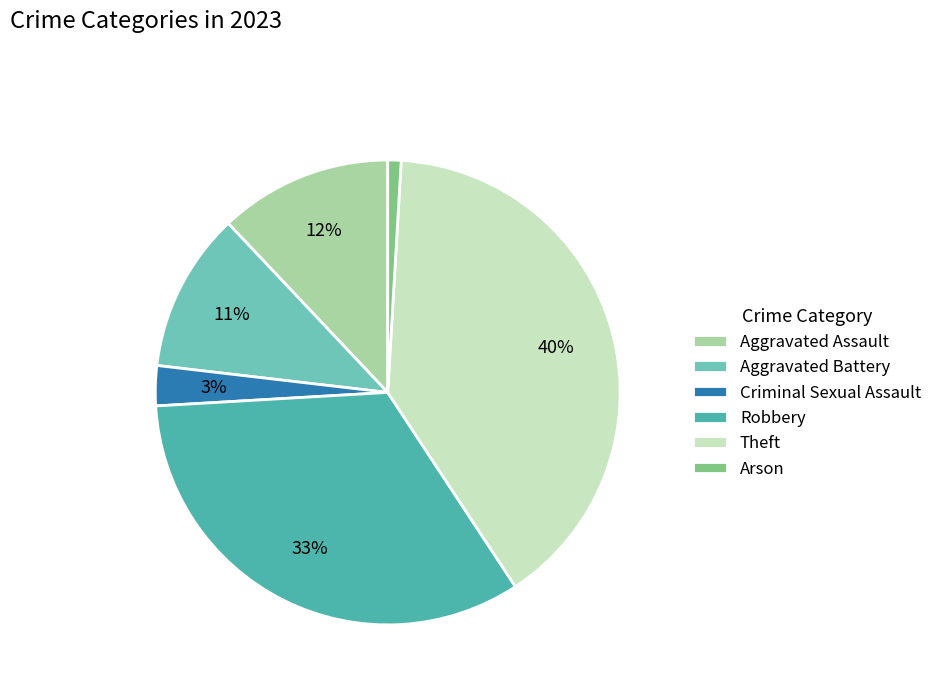

To the nearest percent, what is the average slice percentage?

17%